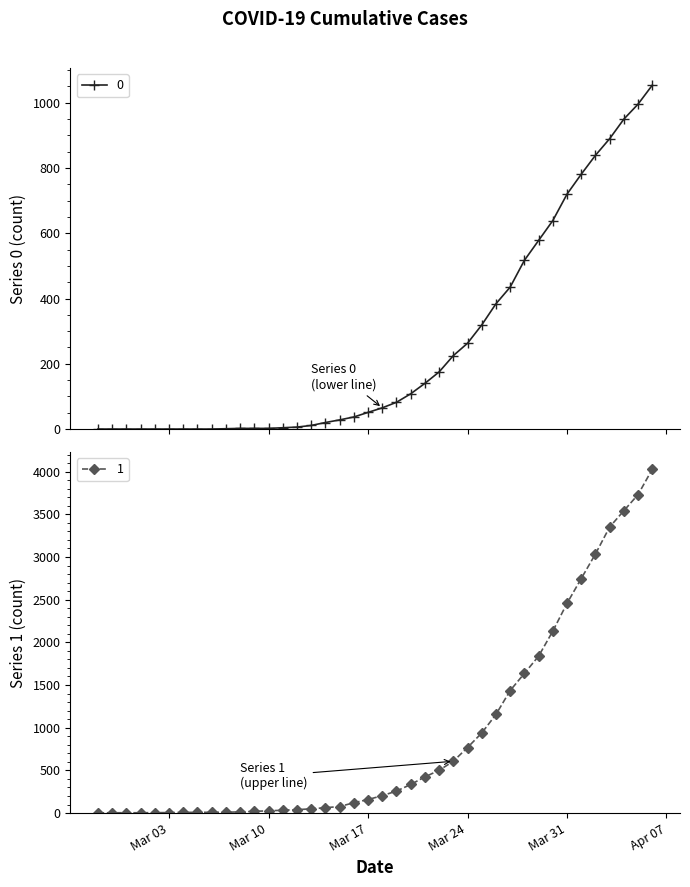

What is the difference between the second highest and second lowest values in the 1 series?

3727